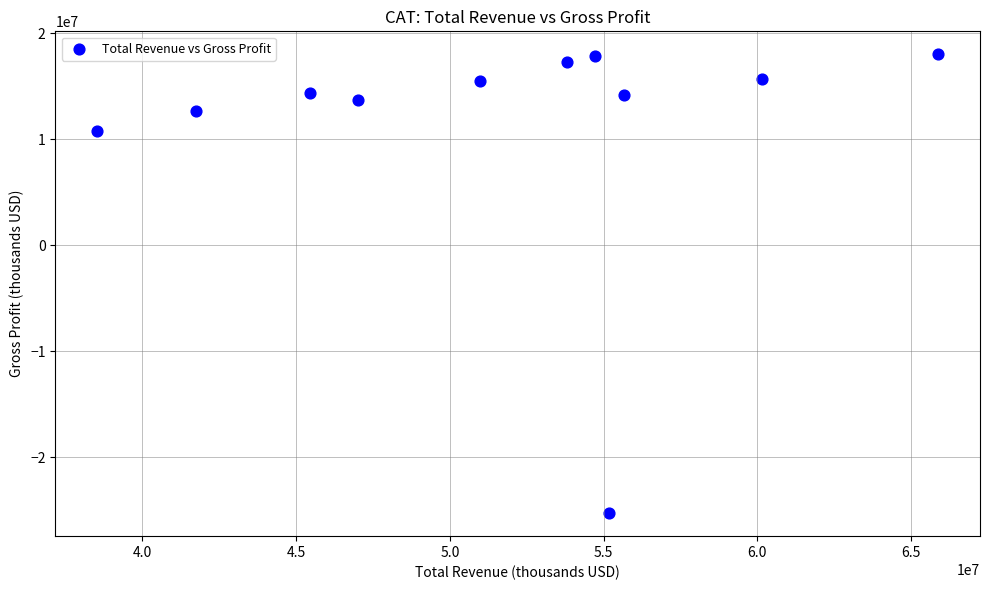

What Y value in the scatter plot is closest to -3638500?

10755000